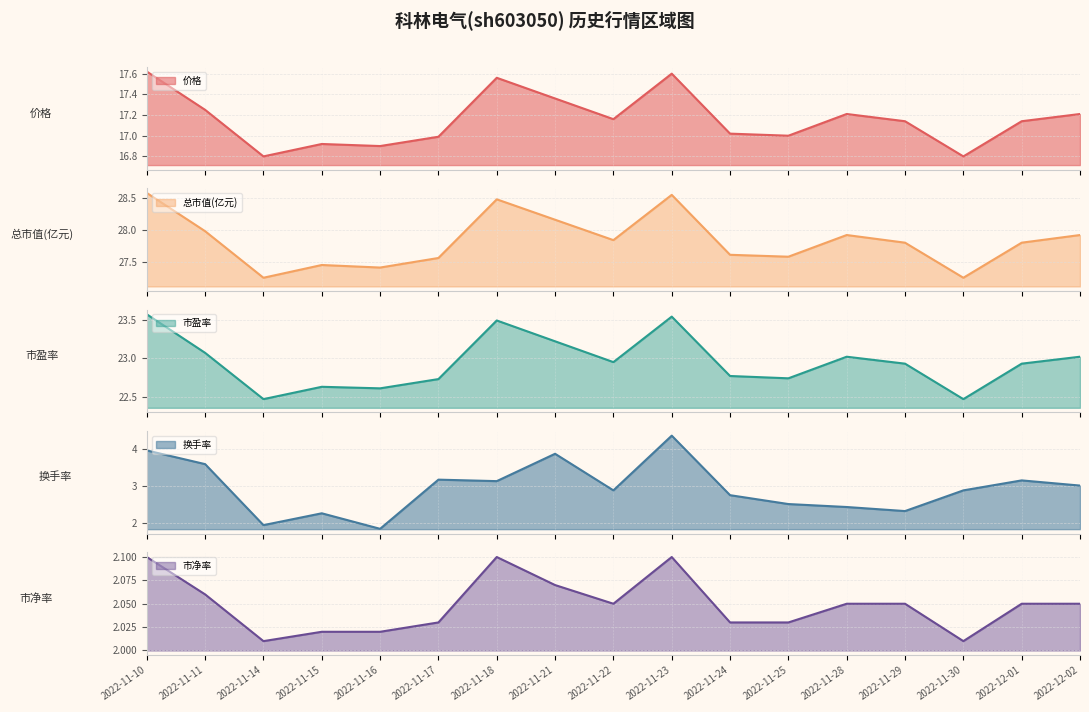

The 市净率 series shows 1.0 at 2022-12-01. True or false?

False